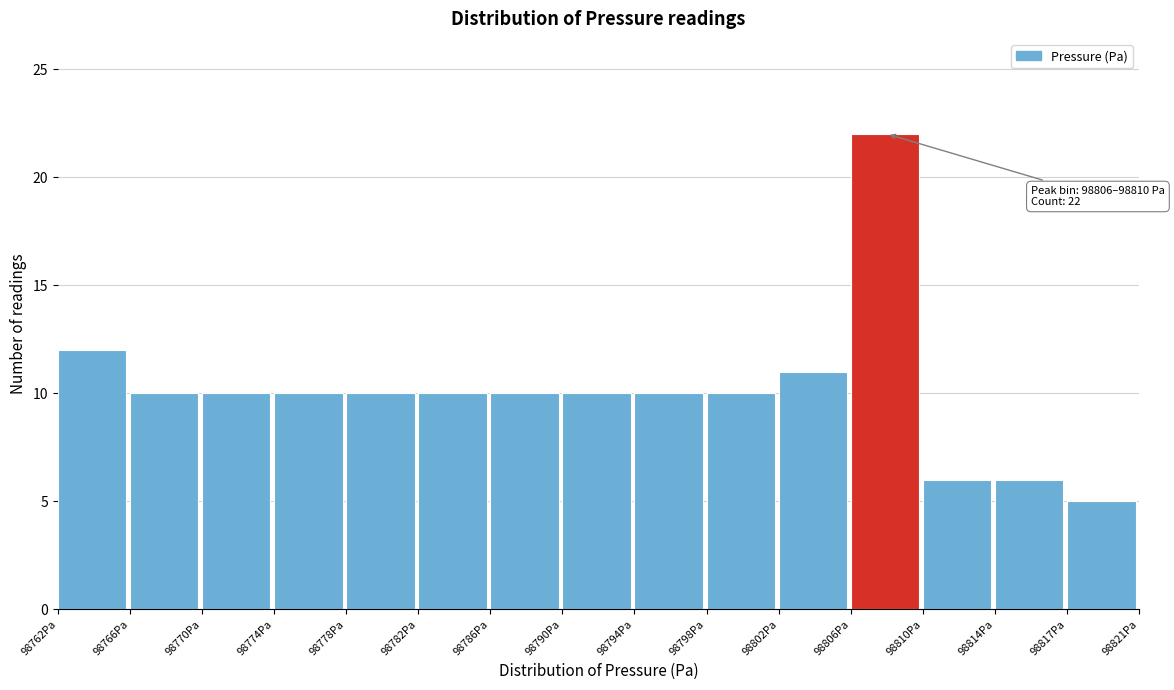

Which range on the x-axis has the tallest bar?

98805.5 to 98809.5